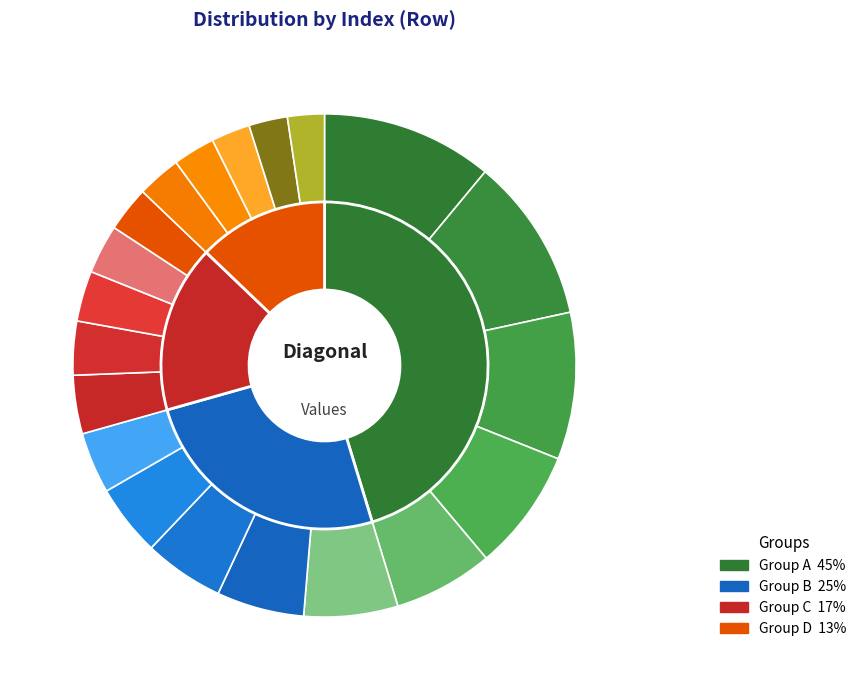

How many segments does this pie chart have?

20